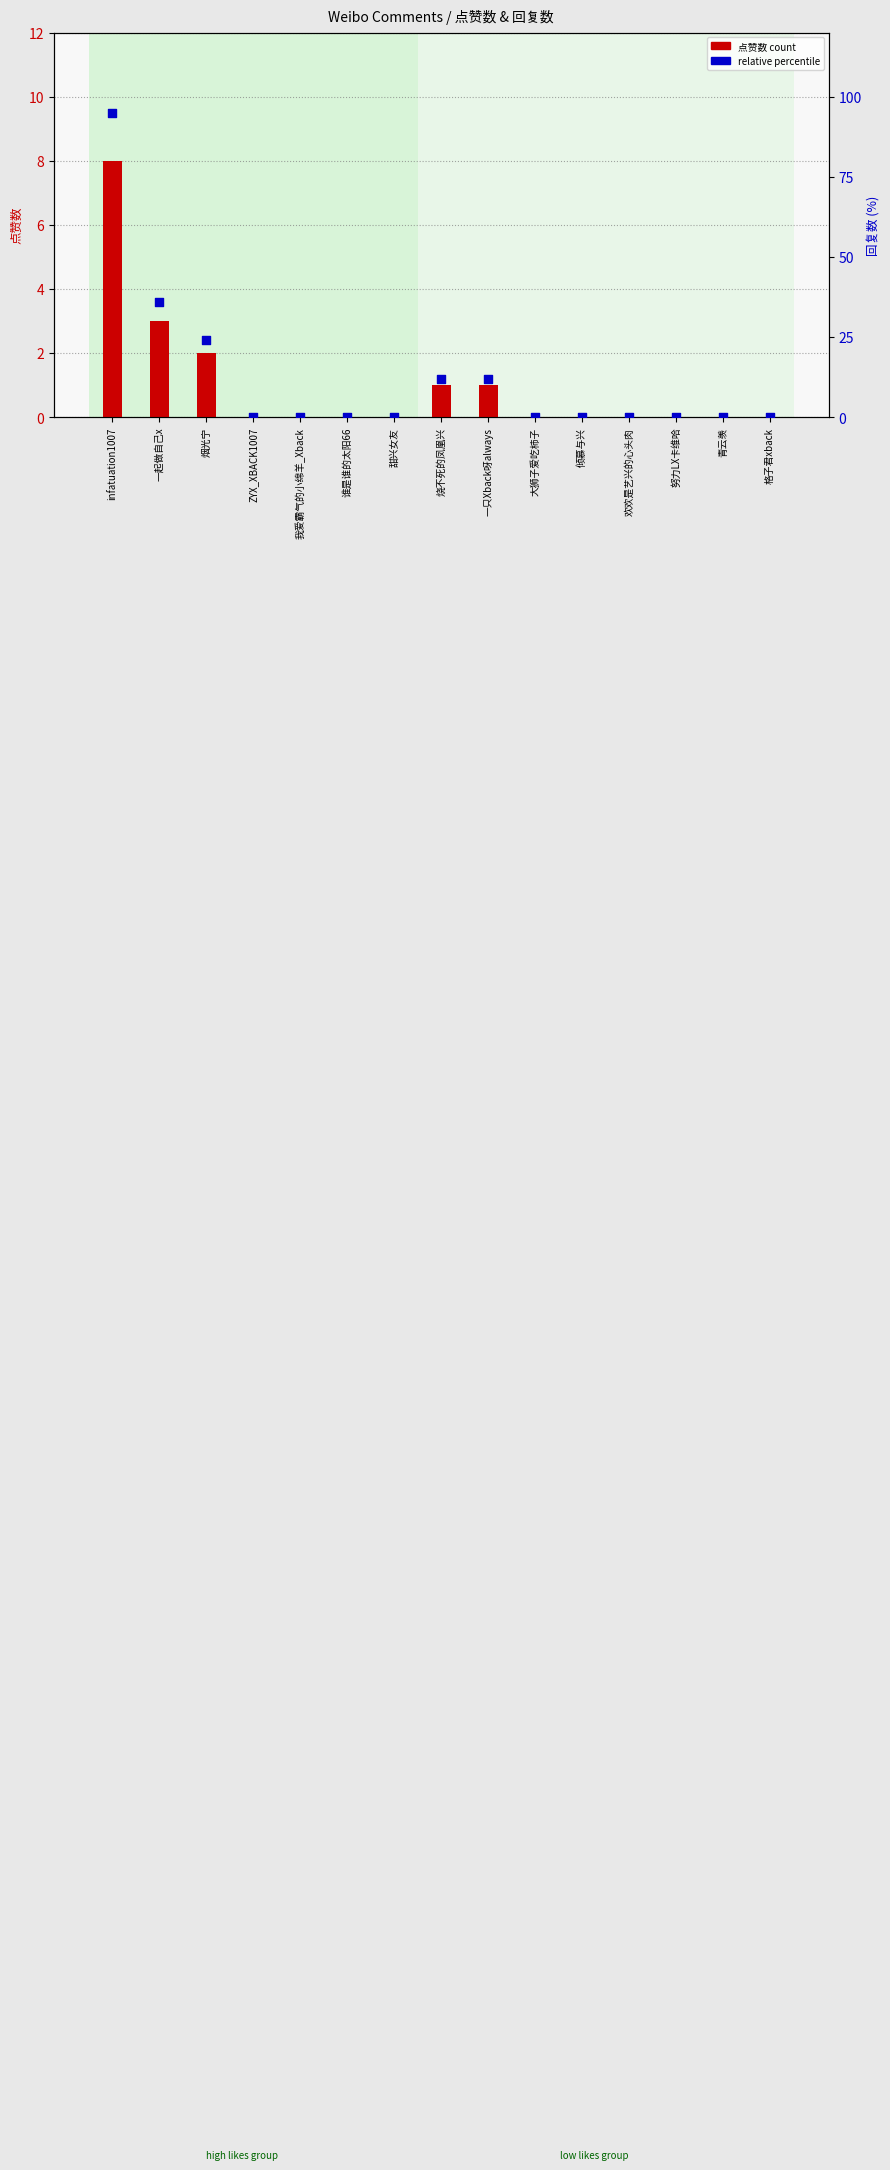

At how many categories does at least one series exceed 83?

1